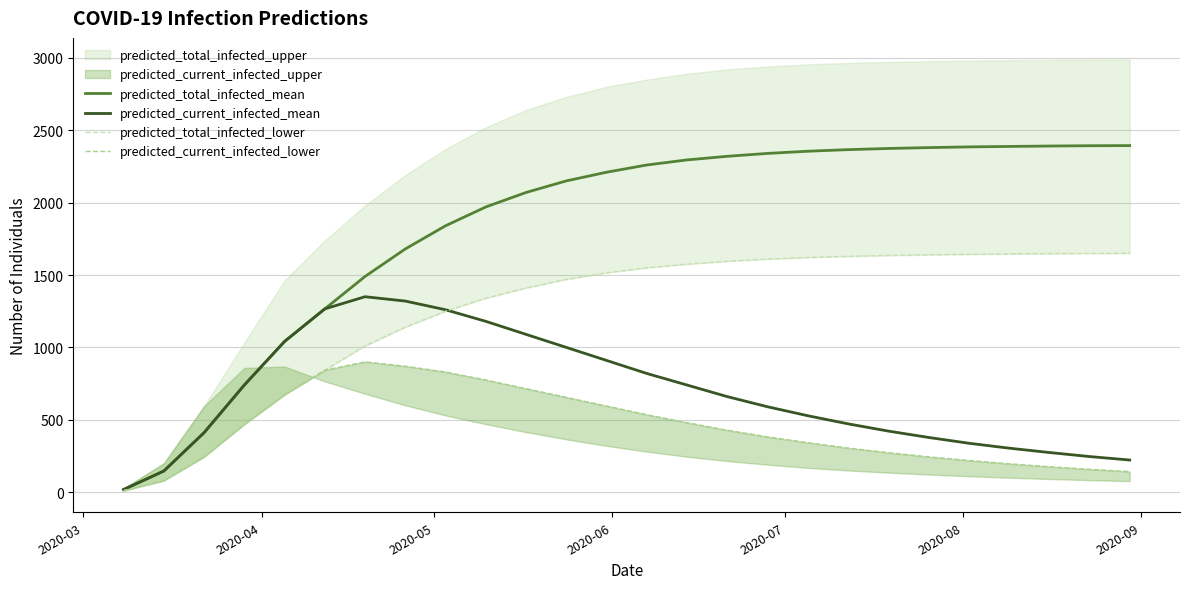

What is the maximum value for predicted_current_infected_mean?

1350